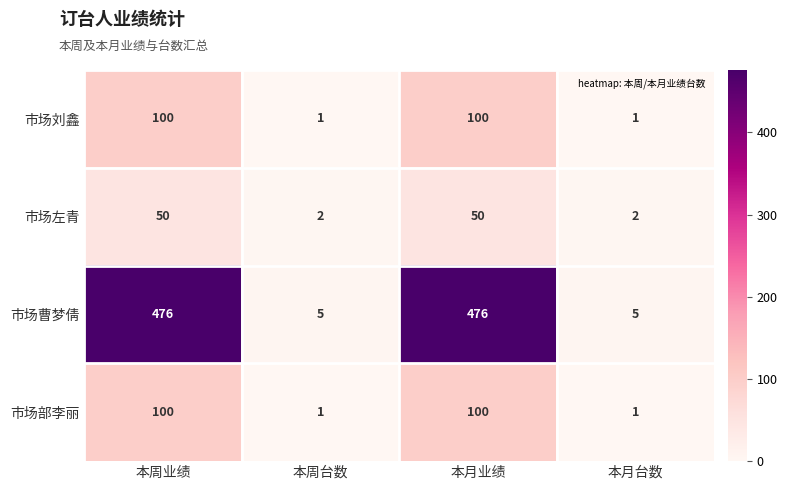

What is the minimum value for 市场曹梦倩?

5